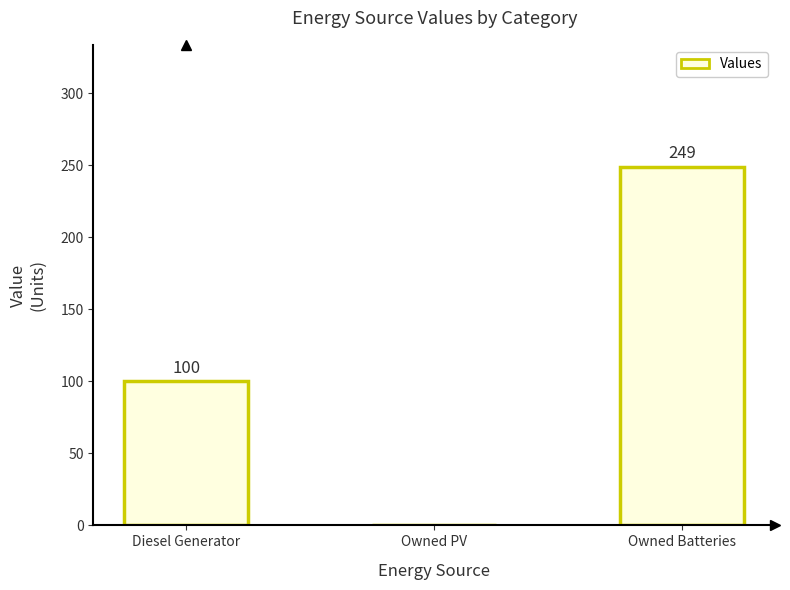

Is it true that the value at Owned Batteries is 85?

False